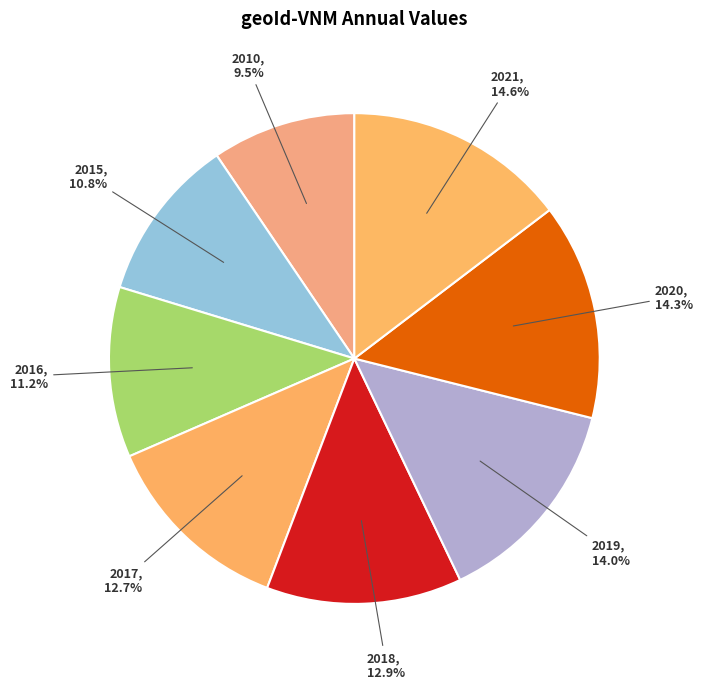

Is it true that 2018 is 13% of the pie?

True